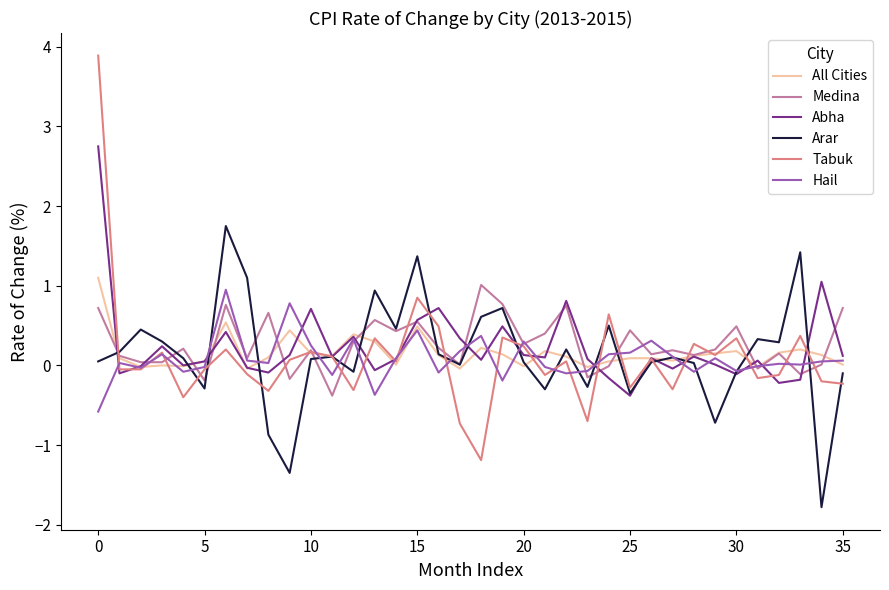

Which series has the widest spread of values?

Tabuk